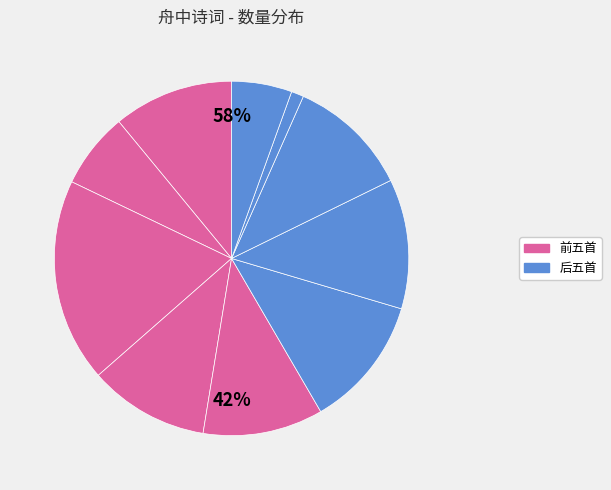

Count the number of slices in the pie.

10